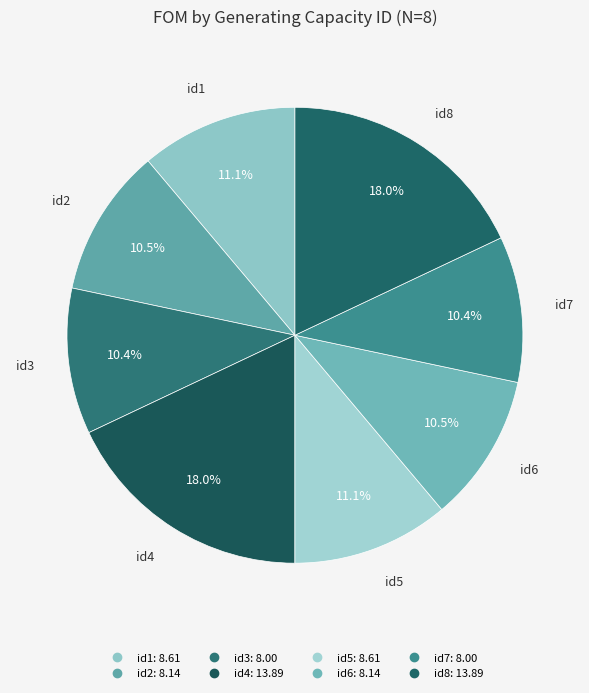

To the nearest percent, what portion does id3 represent?

10%